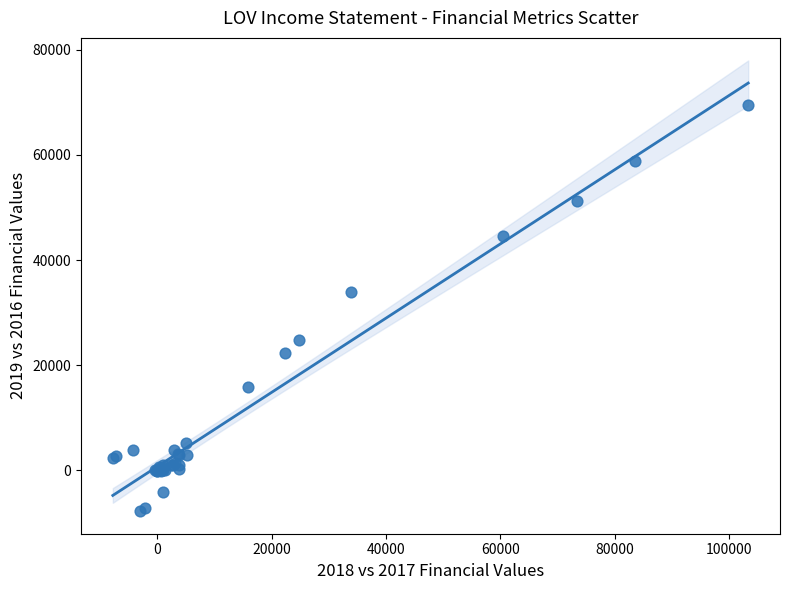

What Y value in the scatter plot is closest to 30850?

33900